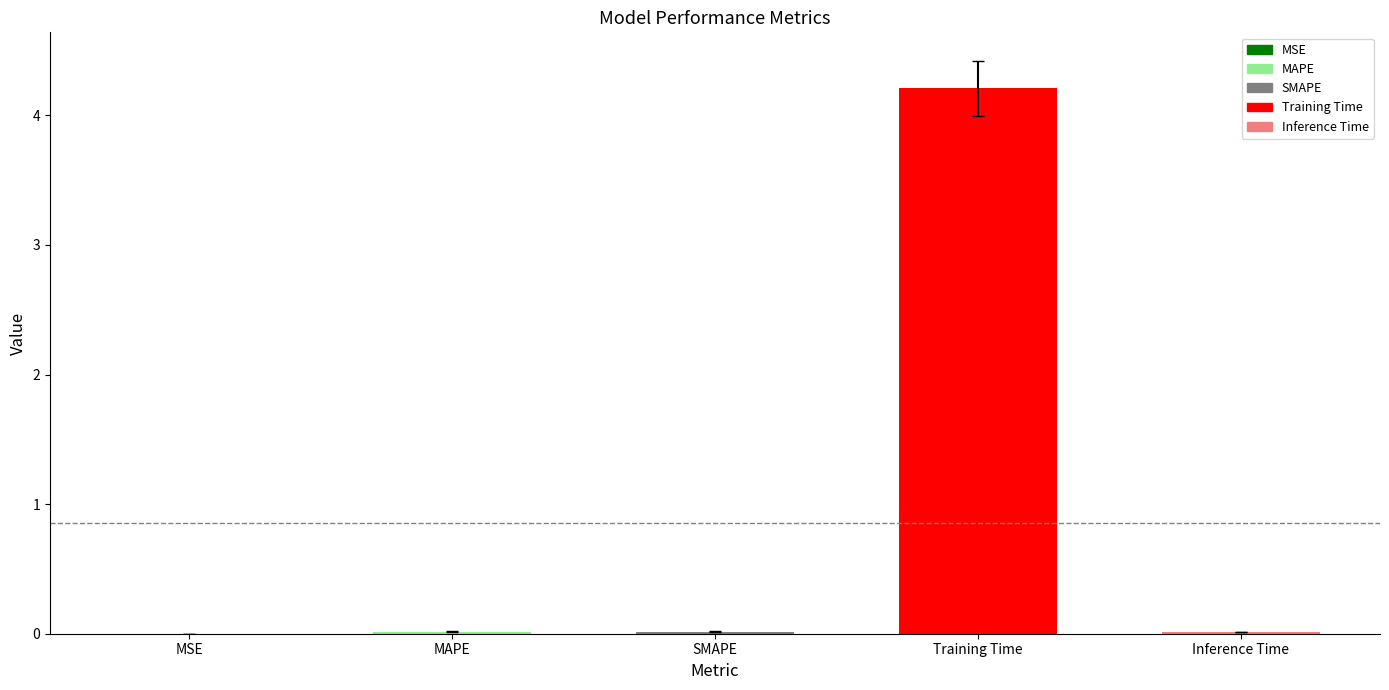

Between Training Time and MAPE, which is larger?

Training Time